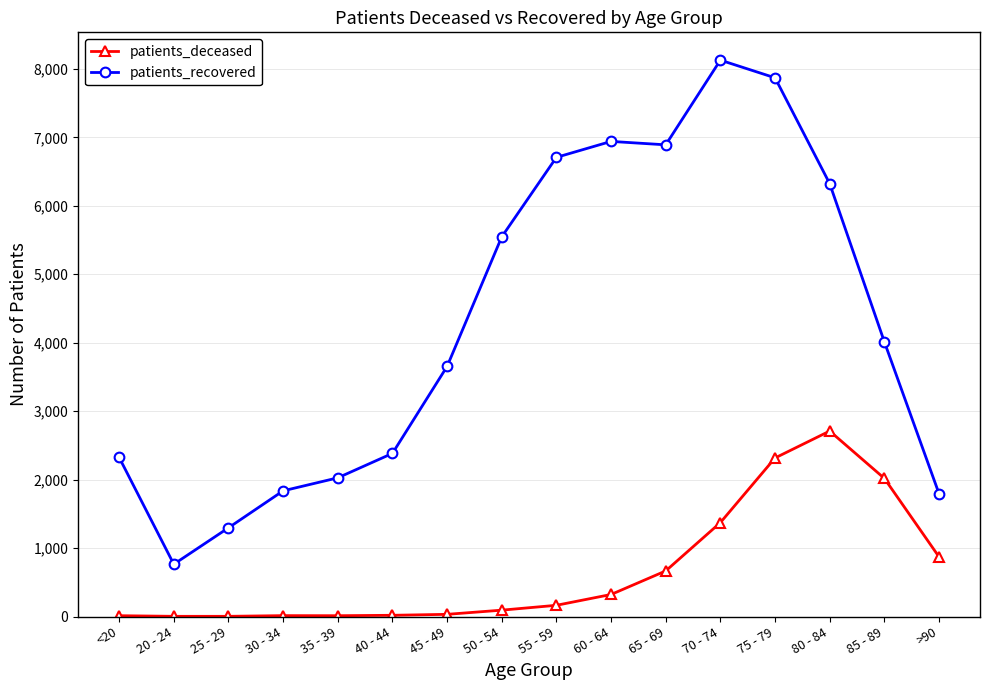

List the series in order of their peak value, highest first.

patients_recovered, patients_deceased